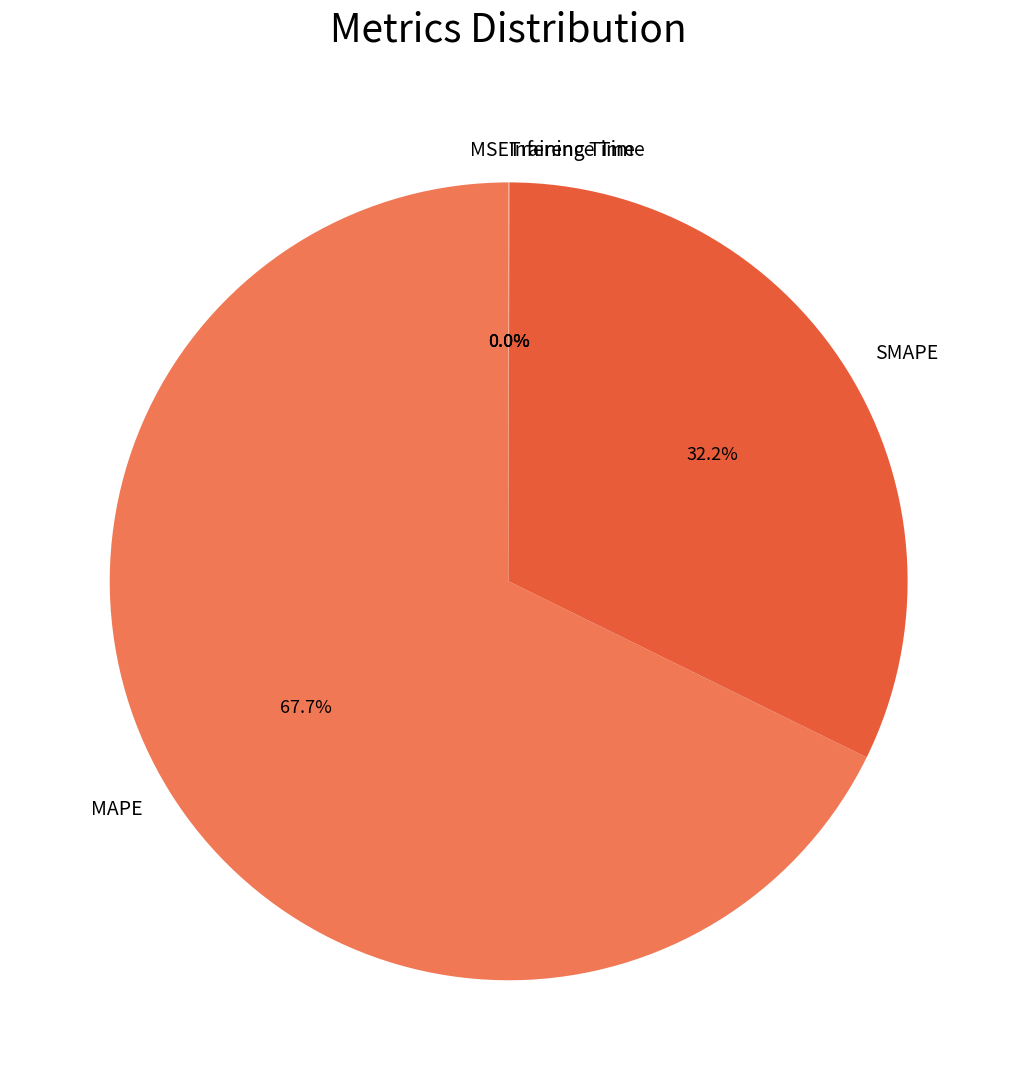

What percentage is the MAPE slice, to the nearest percent?

68%